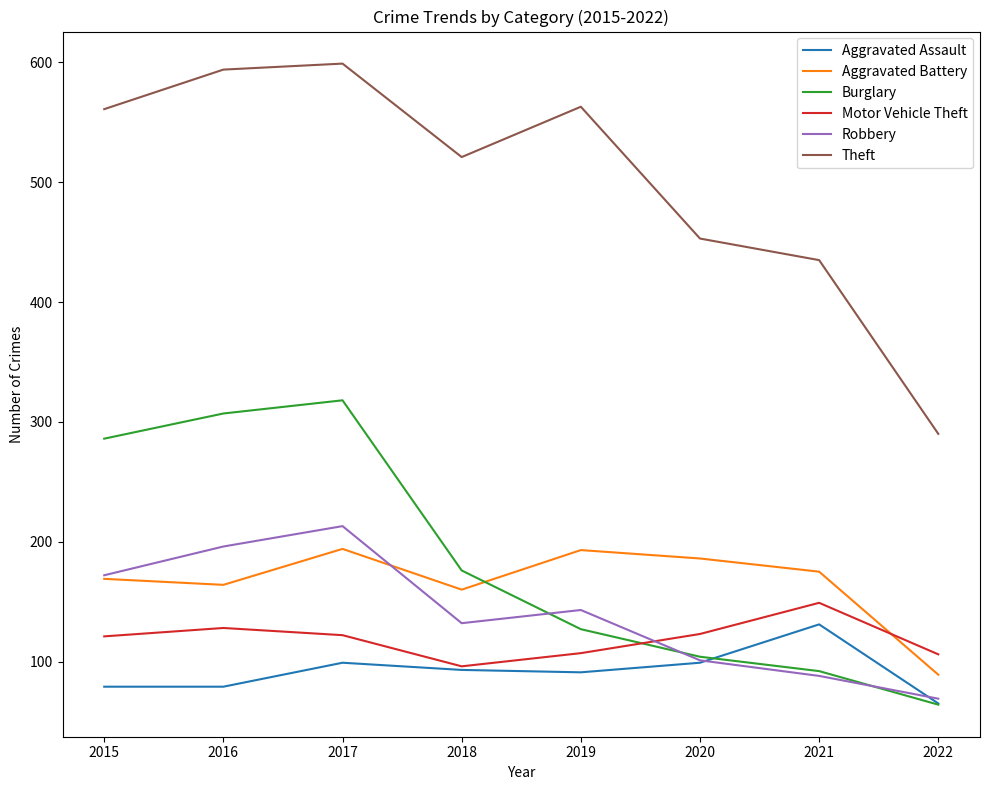

What is the total value across all series at 2016?

1468